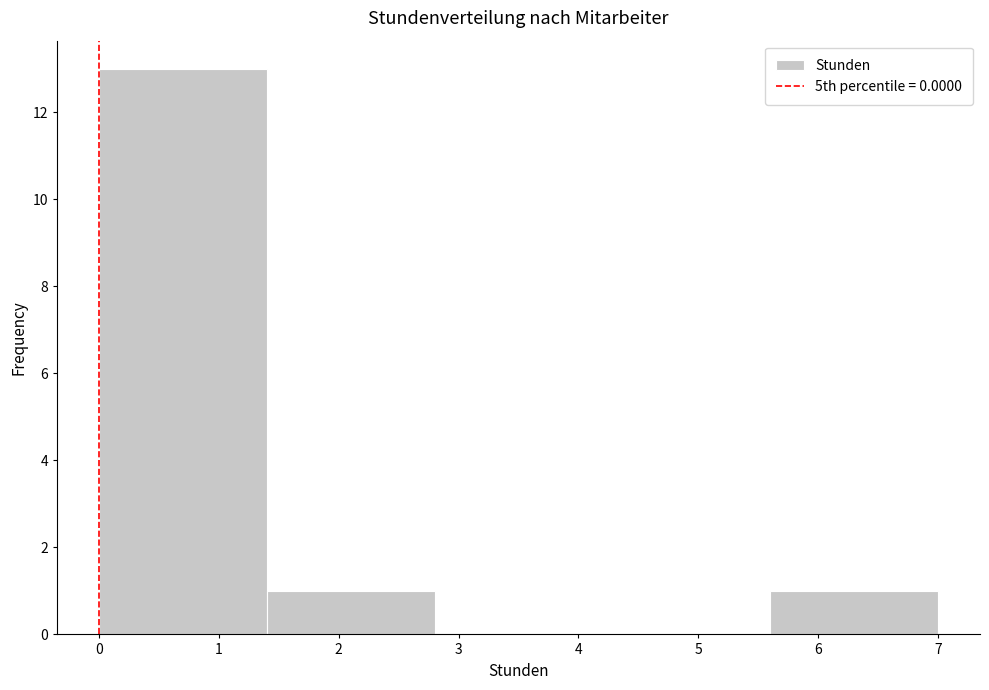

Reading left to right, transcribe this chart: for each bar, give the range it covers on the x-axis and its height. The values are not printed on the chart, so give them approximately, as read against the axis.

0.0 to 1.4: 13
1.4 to 2.8: 1
2.8 to 4.2: 0
4.2 to 5.6: 0
5.6 to 7.0: 1